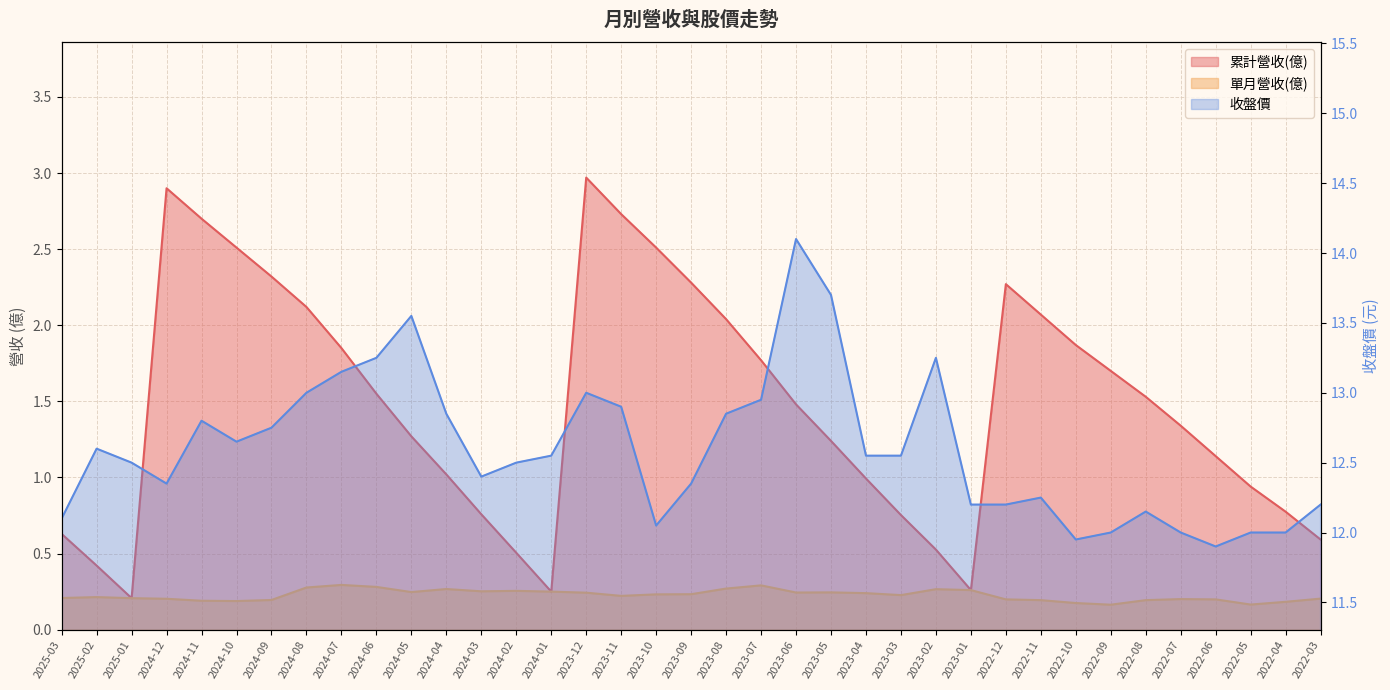

What is the label of the 7th point from the left?

2024-09